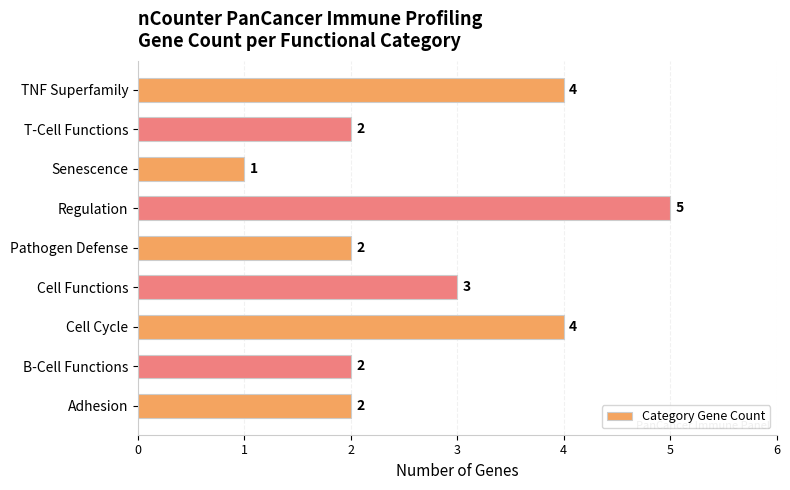

What is the maximum value shown in the chart?

5